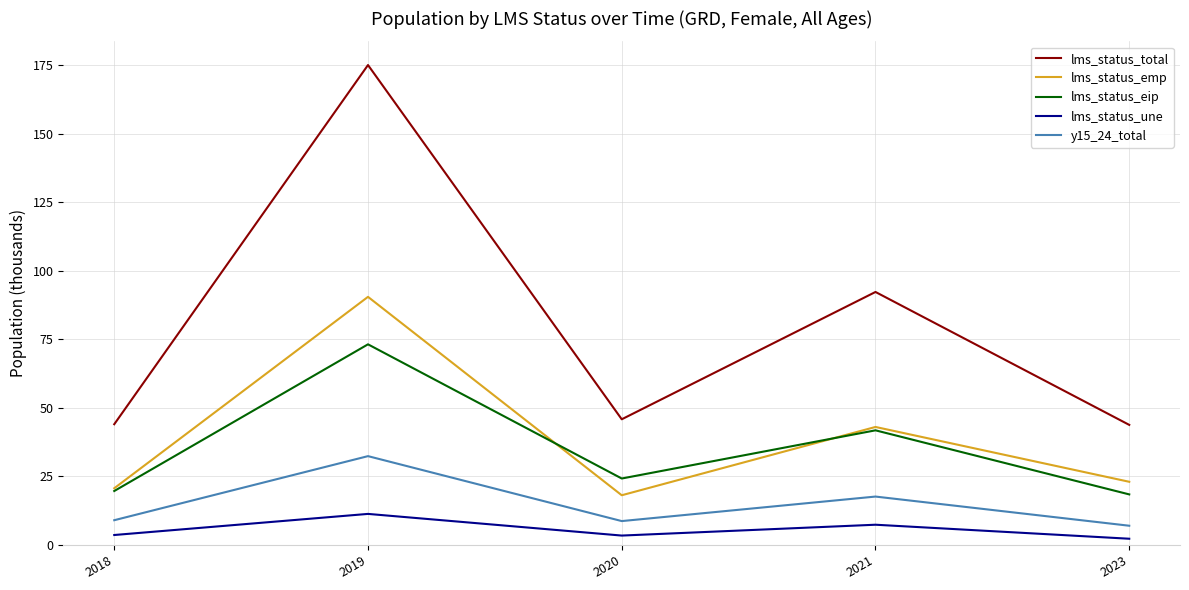

How many interior local peaks does the lms_status_eip series have?

2